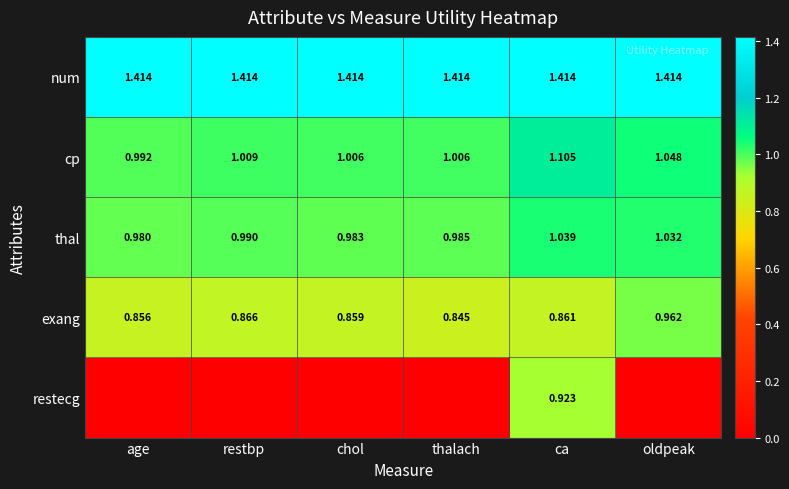

Where is exang nearest to the value 0?

thalach